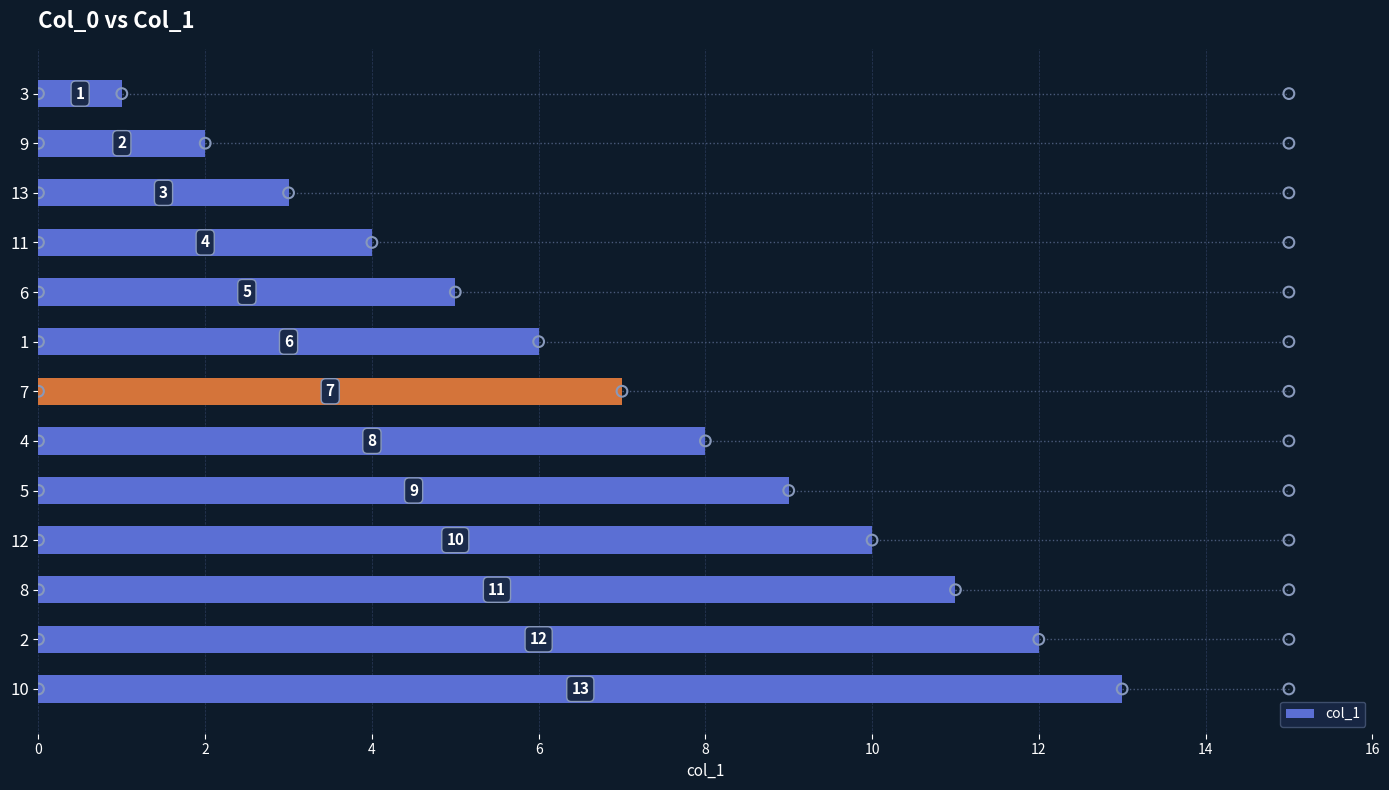

Which category has the lowest value in the col_1 series?

3